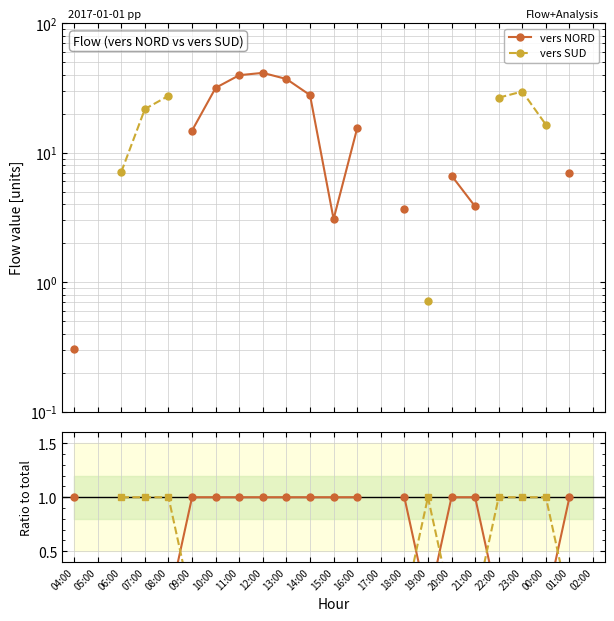

Which has a higher value, 23:00 or 21:00?

21:00